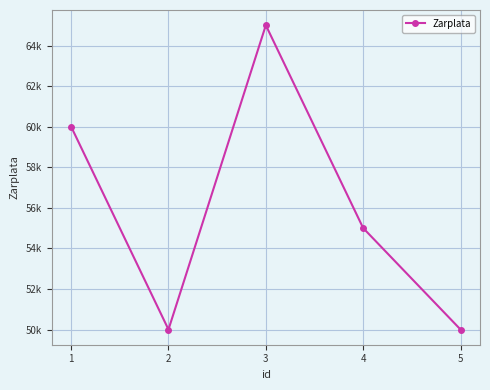

How many values are between 50000 and 60000?

4